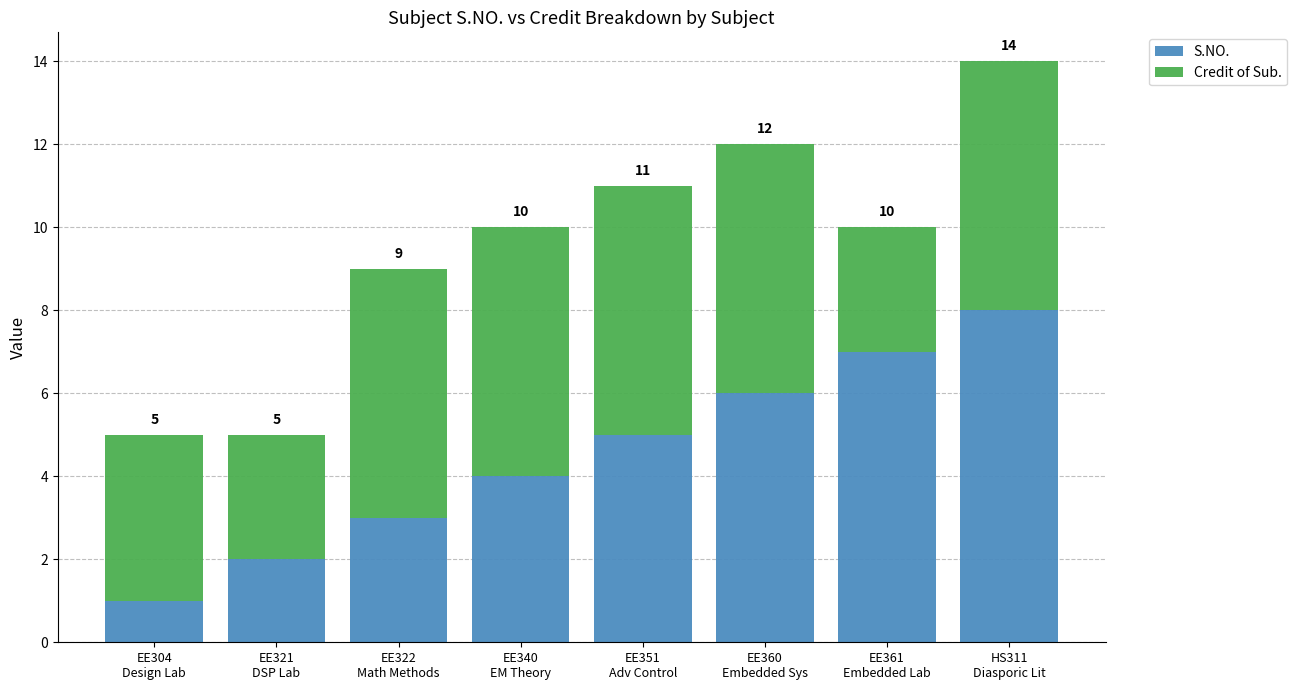

What are all the series names shown in the legend?

S.NO., Credit of Sub.